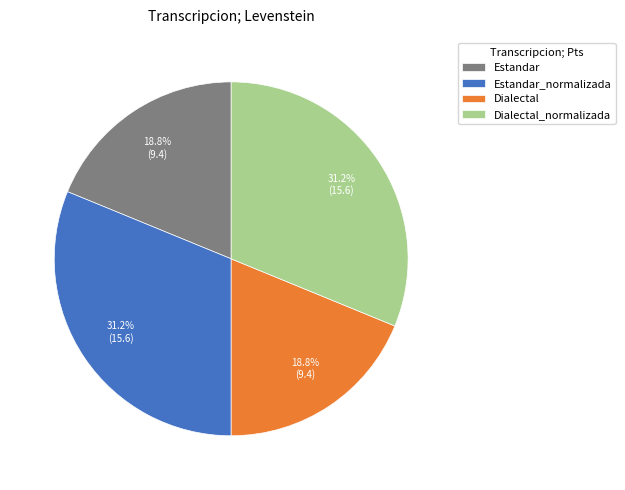

The Dialectal slice represents 19% of the pie. True or false?

True